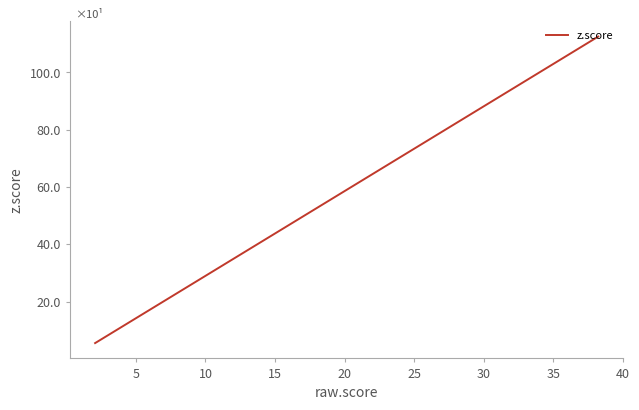

What is the value of the 12th point from the left?

6.8